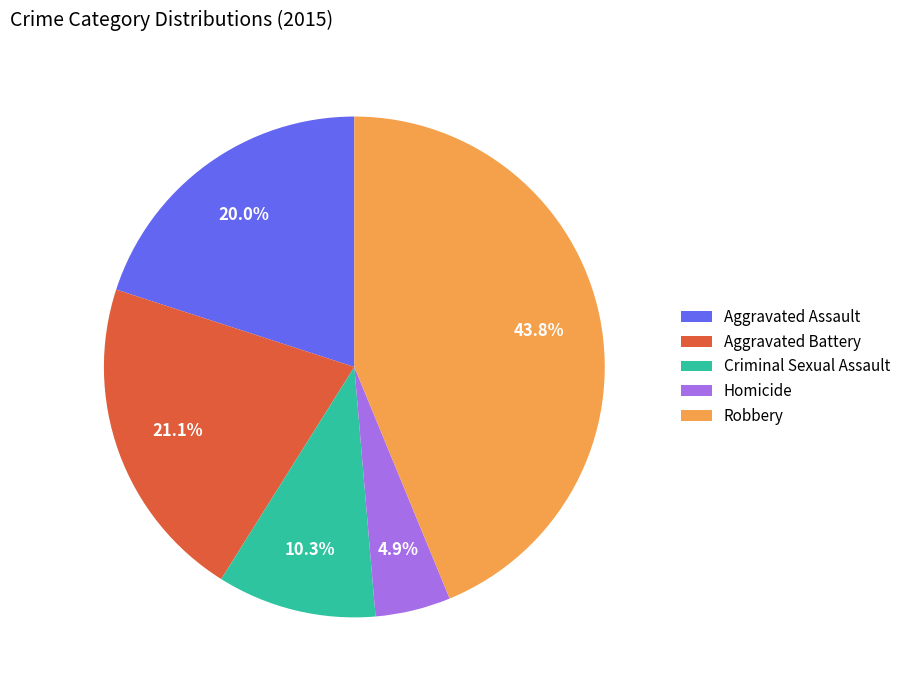

Is there any slice that represents more than half of the pie?

No